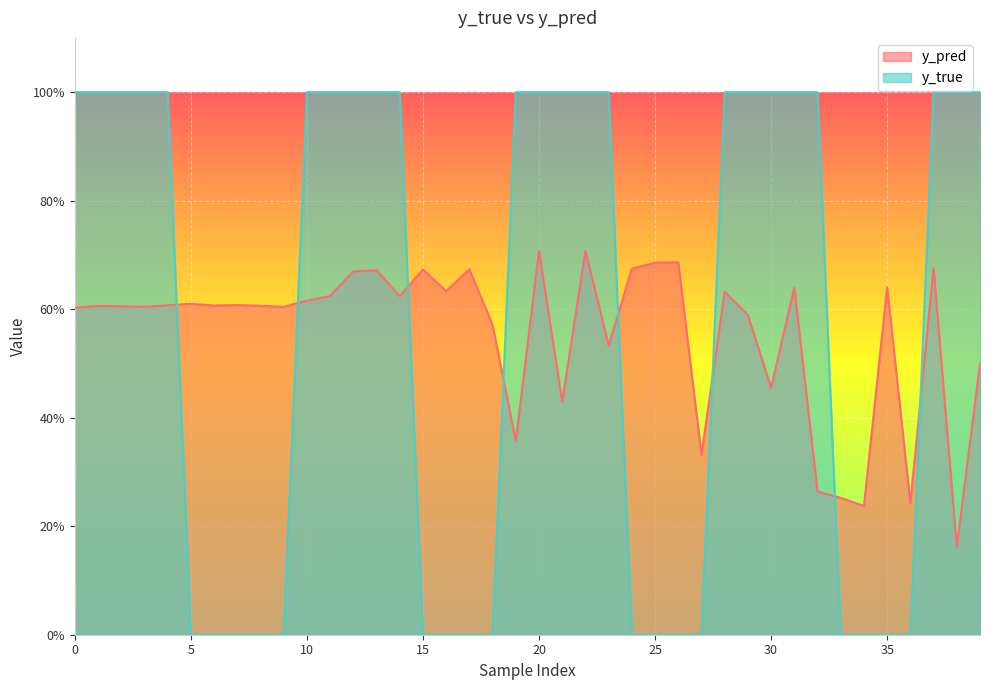

At 34, list the series in order from largest to smallest.

y_pred, y_true